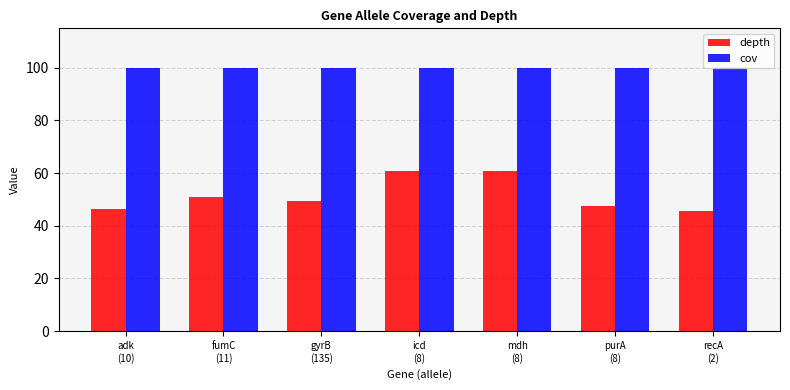

What is the difference between the maximum and second lowest values in the depth series?

14.8